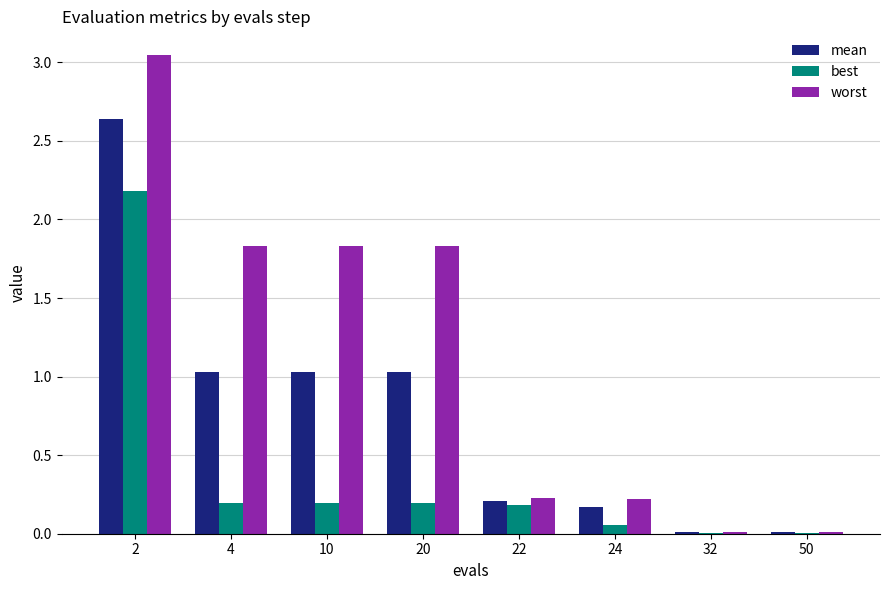

The value of best at 4 is 0.3. True or false?

False